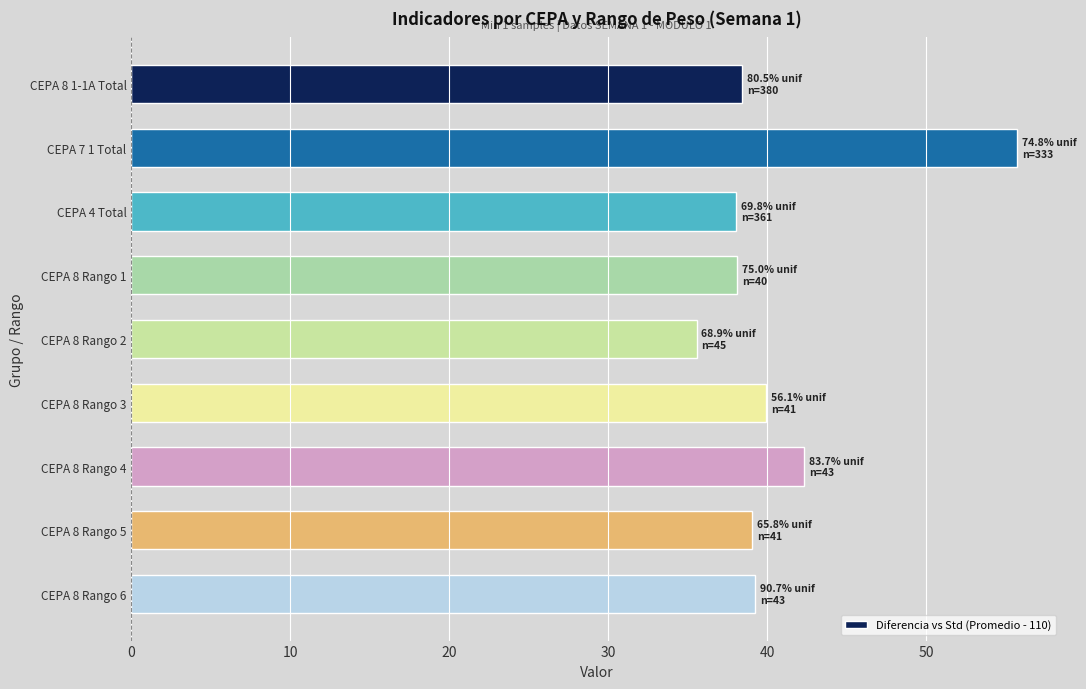

What position from the bottom is CEPA 8 Rango 3?

4